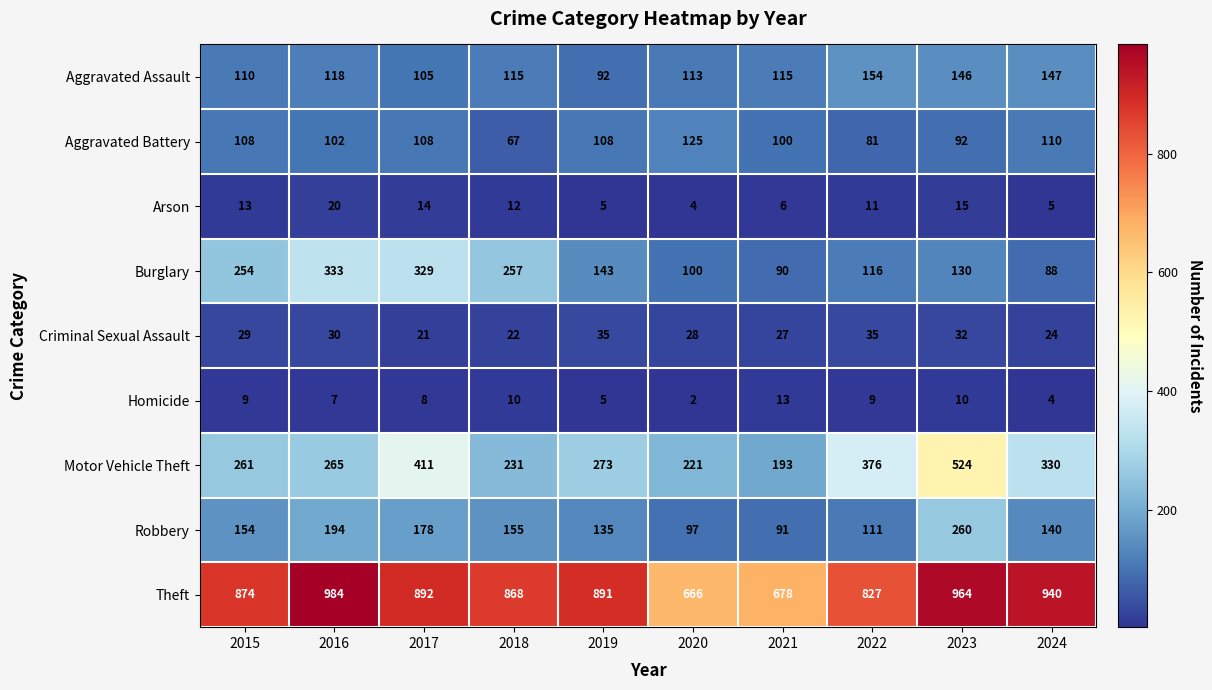

At which label does Motor Vehicle Theft first exceed 273?

2017